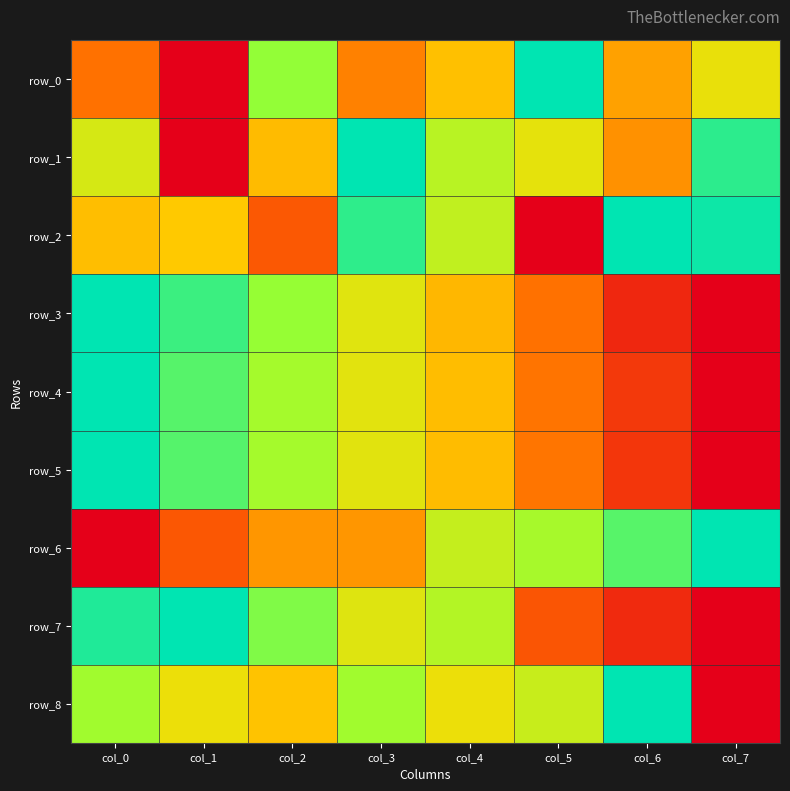

At col_7, list the series in order from smallest to largest.

row_3, row_4, row_5, row_7, row_8, row_0, row_1, row_2, row_6